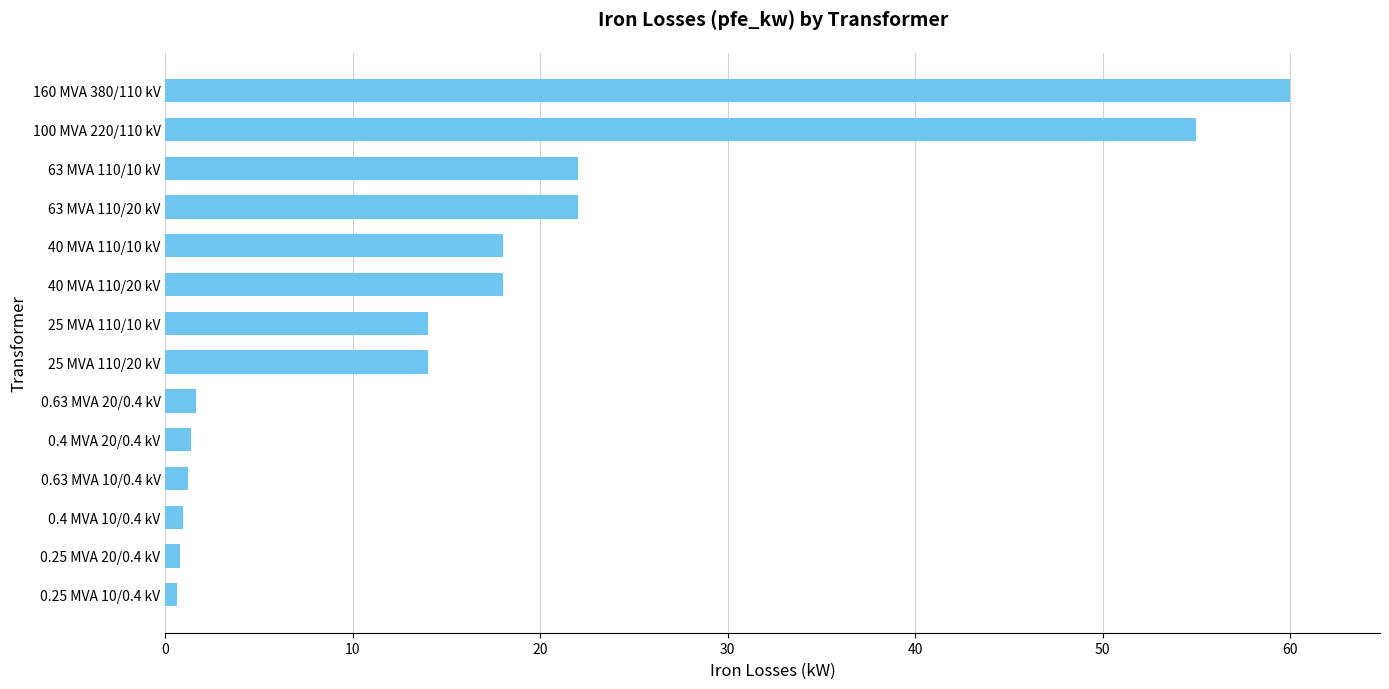

What is the greatest value displayed?

60.0